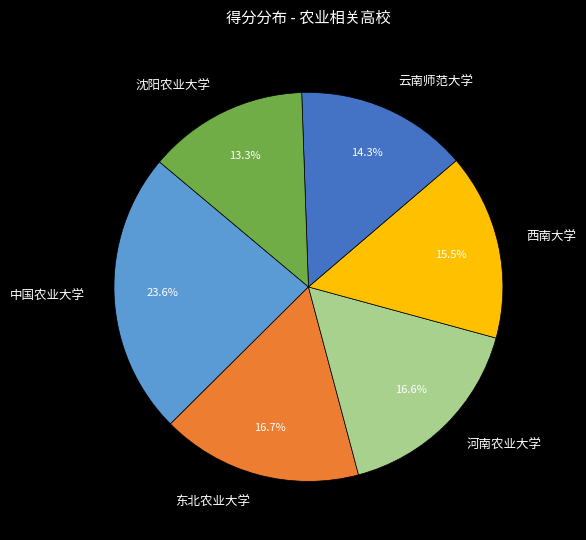

Do 东北农业大学 and 沈阳农业大学 together represent more than half of the pie?

No